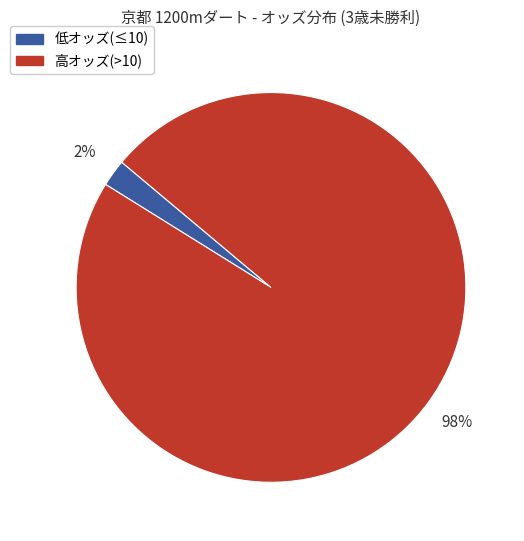

To the nearest percent, what is the average slice percentage?

50%